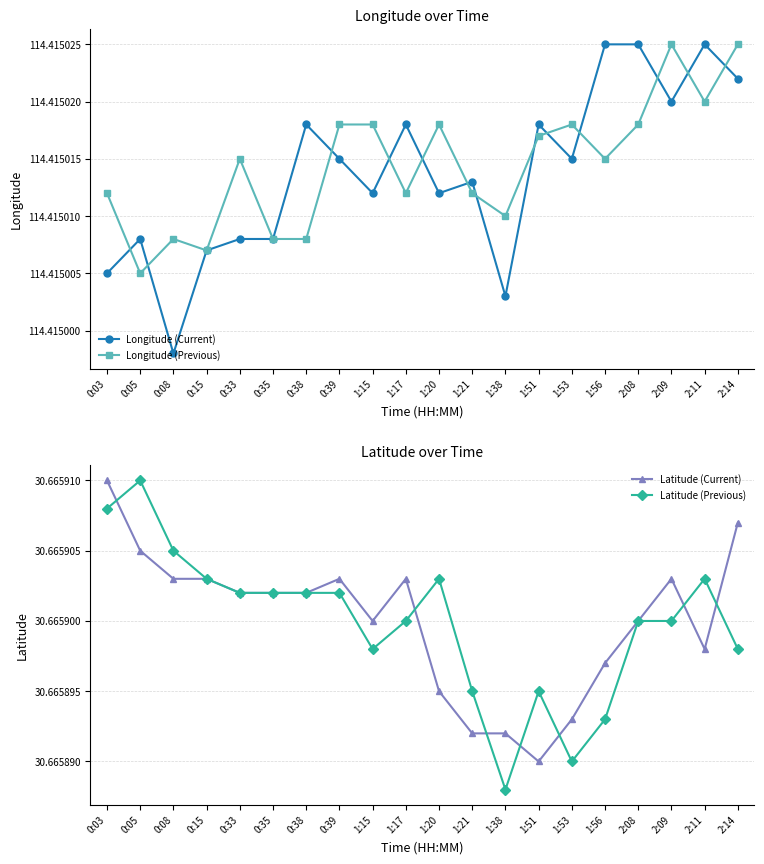

What is the label of the 11th point from the left?

1:20